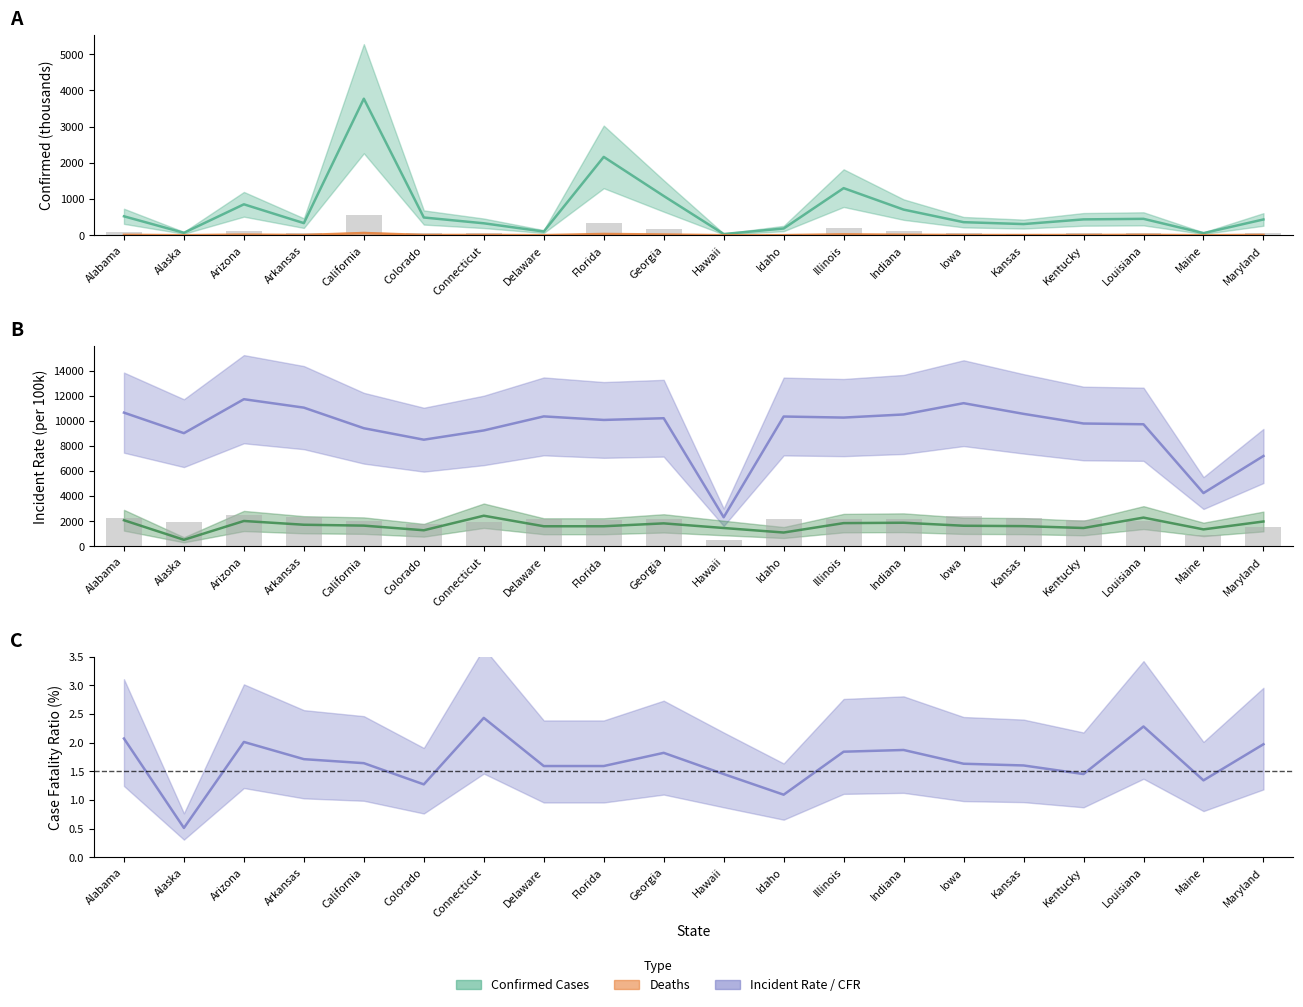

What is the difference between the Case_Fatality_Ratio values at Maine and Delaware?

0.2